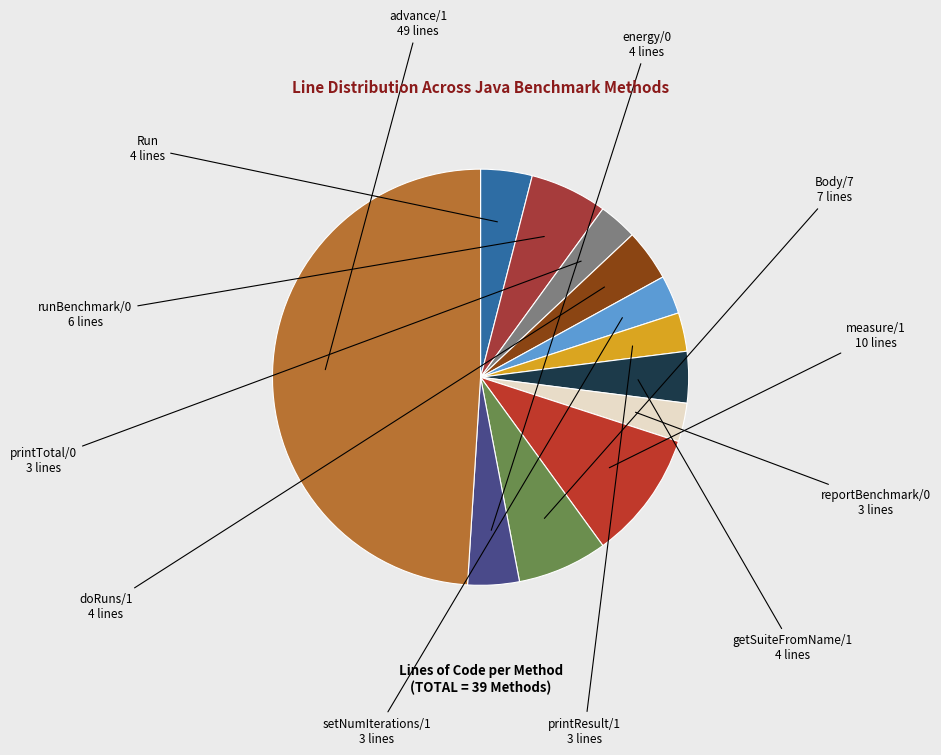

Is it true that Body/7 is 7% of the pie?

True